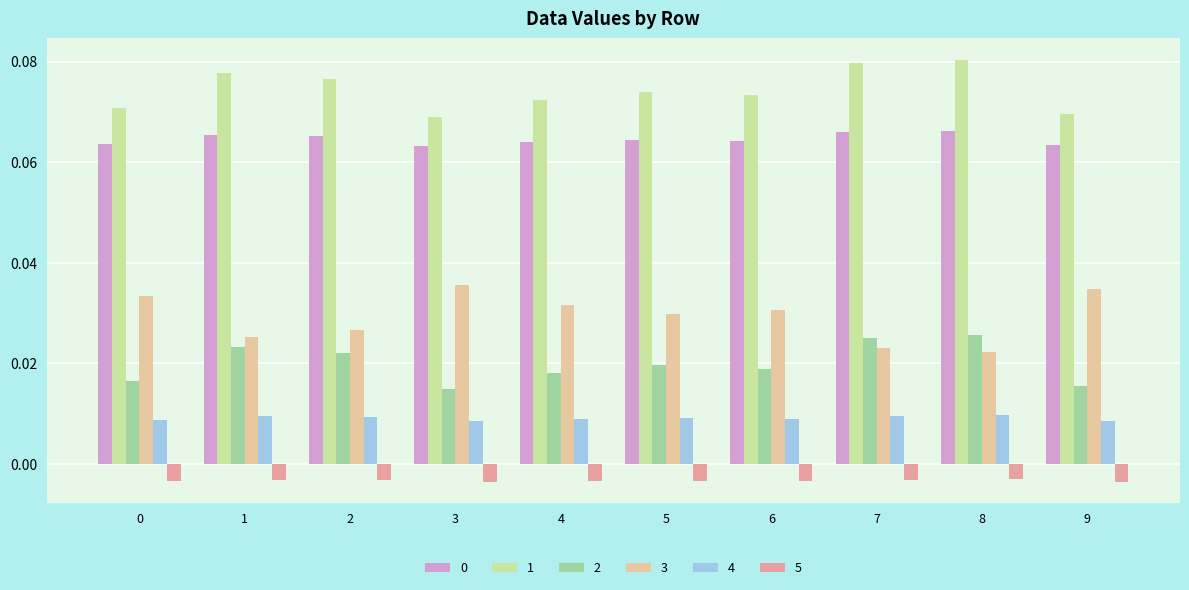

What is the sum of all 3 values?

0.3